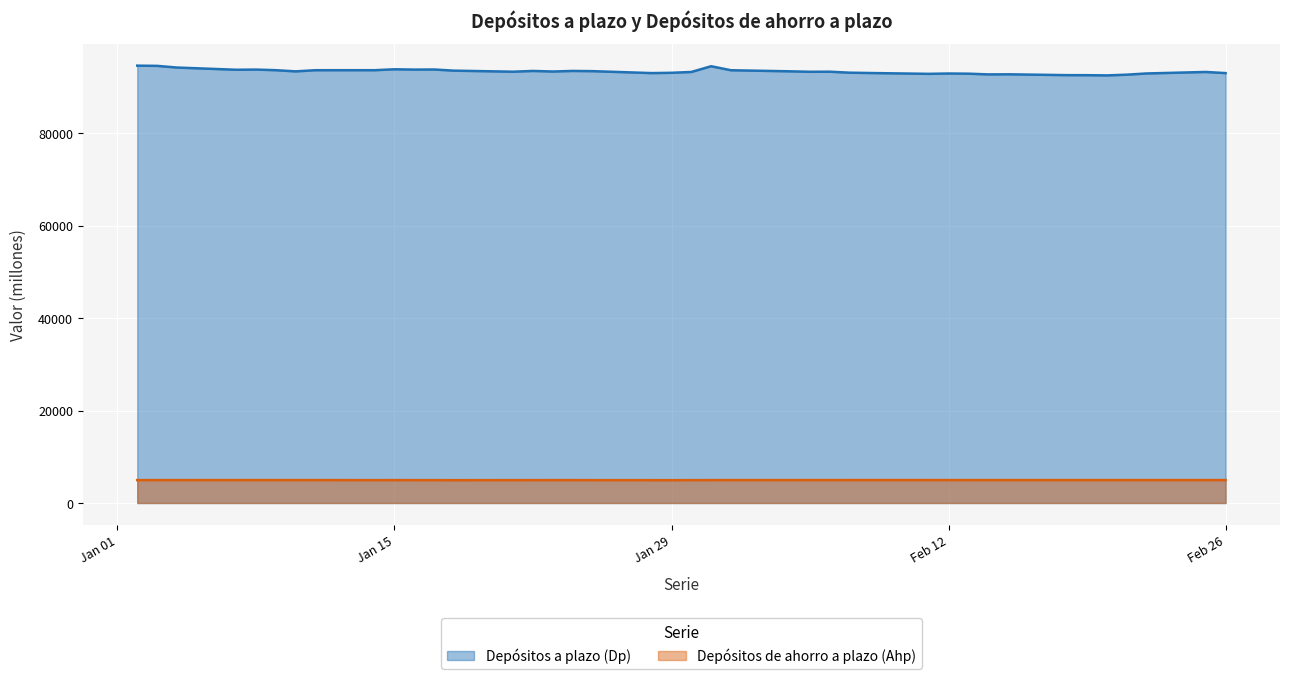

Does the chart display data point markers on the line(s)?

No